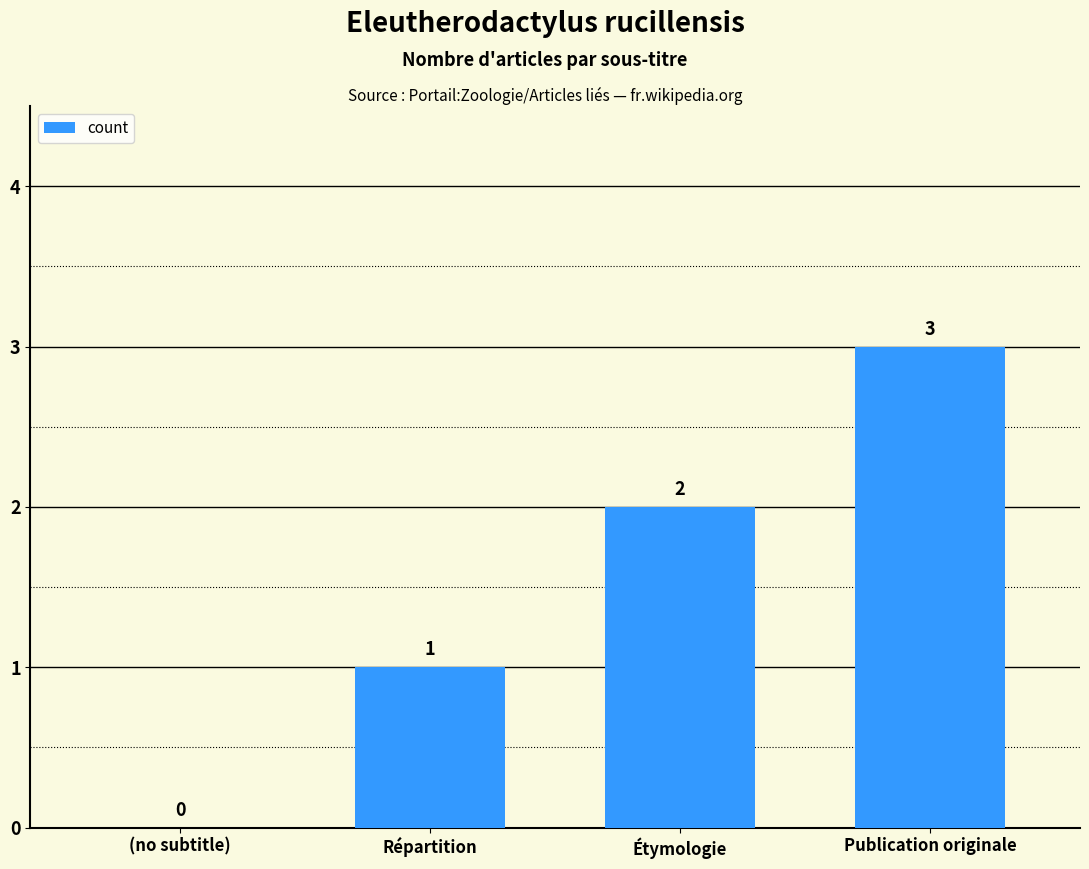

True or false: the data shows 1 at (no subtitle).

False